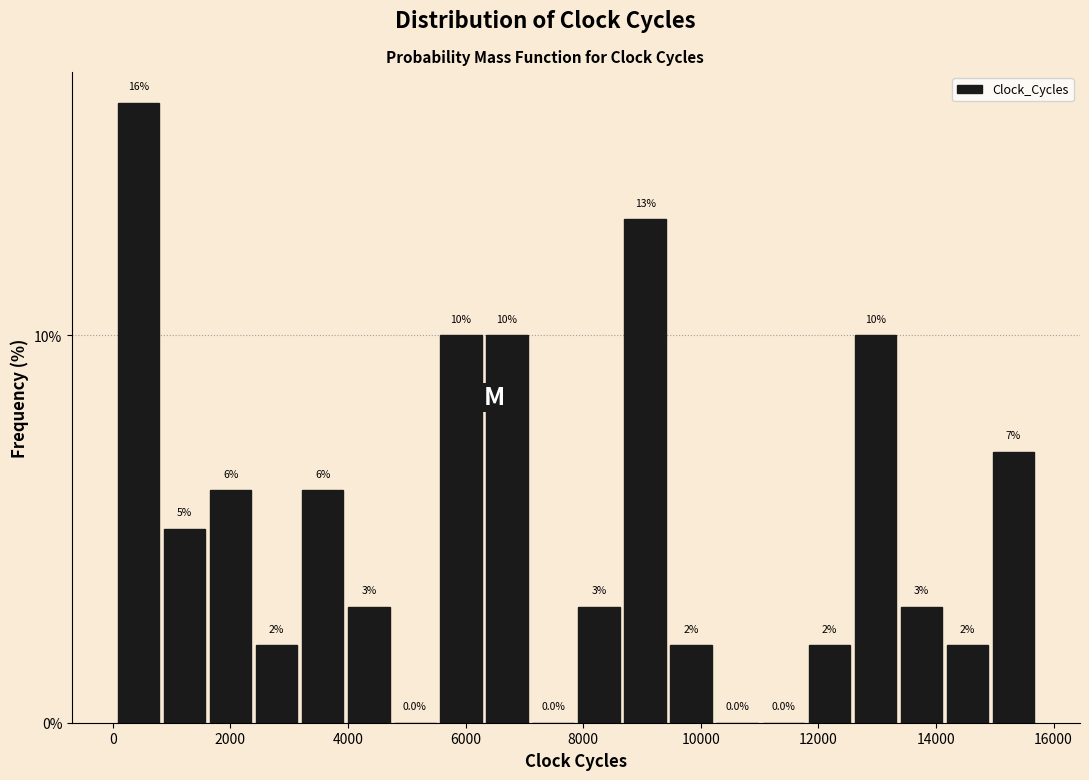

Read against the x-axis, roughly where is the centre of the tallest bar?

400